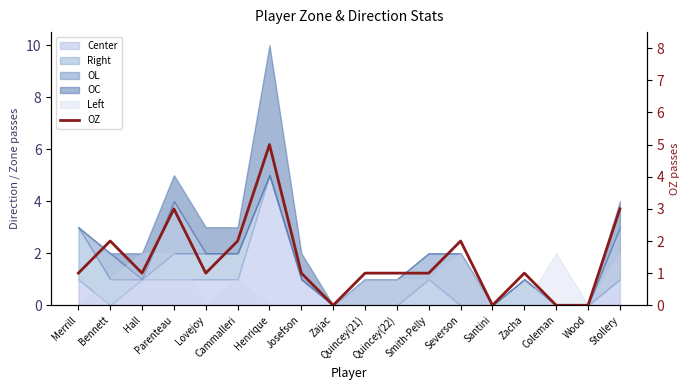

At which label is the value closest to 2?

Bennett